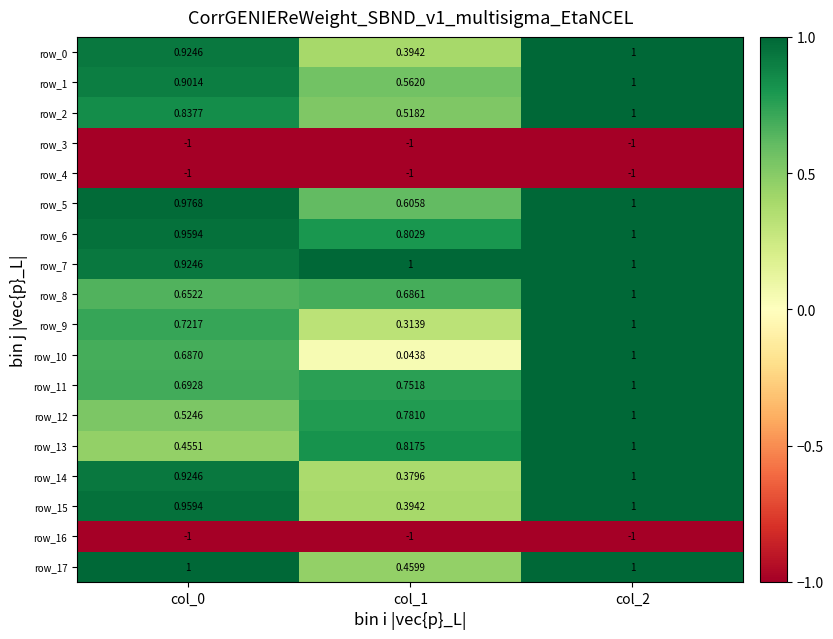

How many categories are shown in the chart?

3